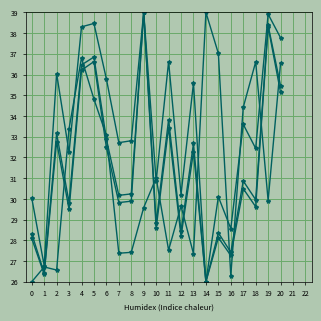

Does the chart display data point markers on the line(s)?

Yes